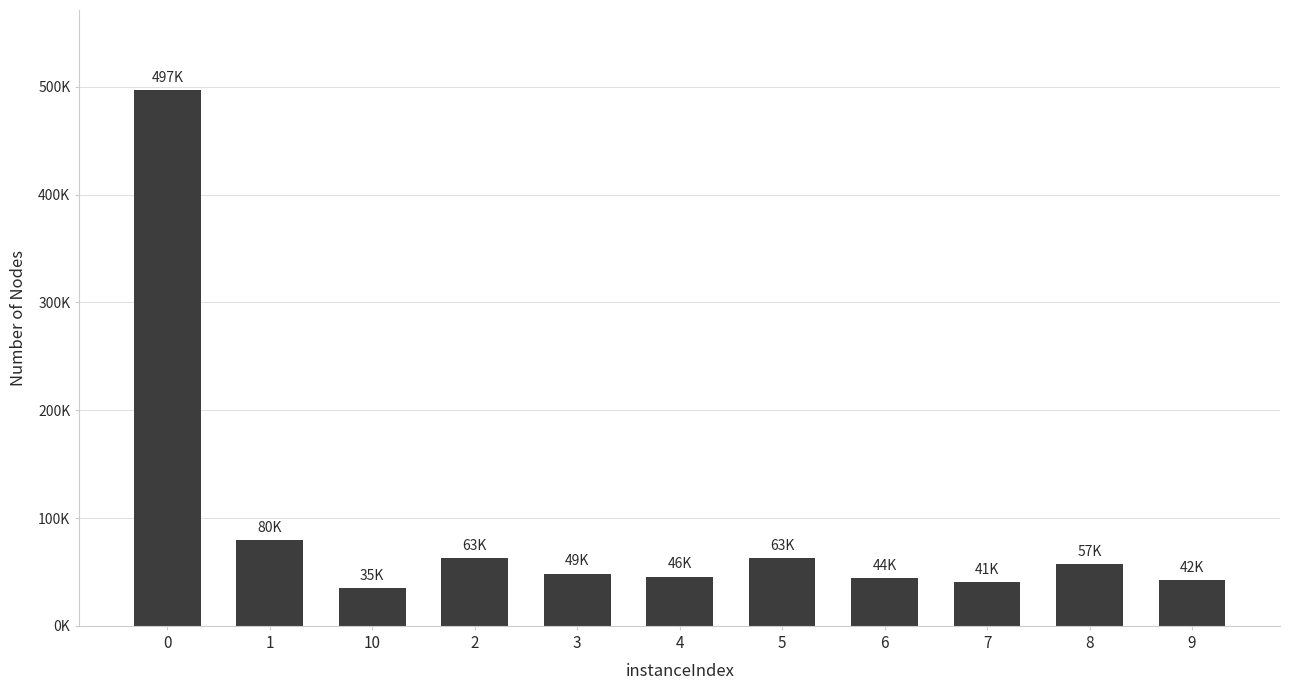

Are the bars horizontal?

No